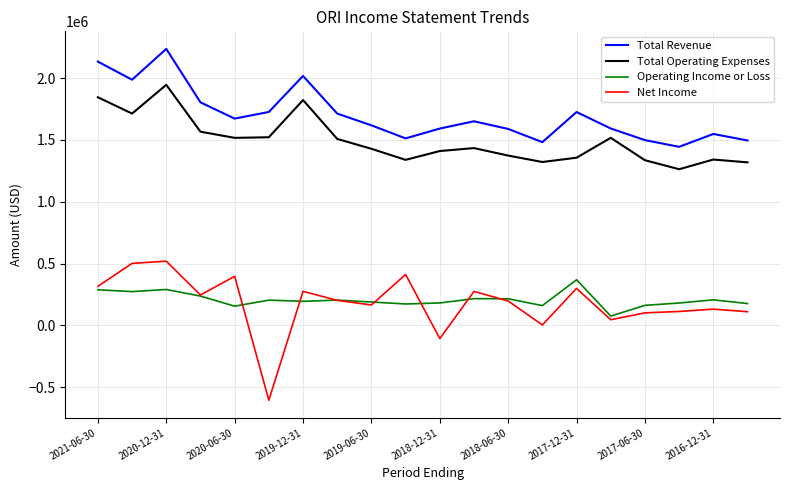

What is the maximum value shown in the chart?

2236800